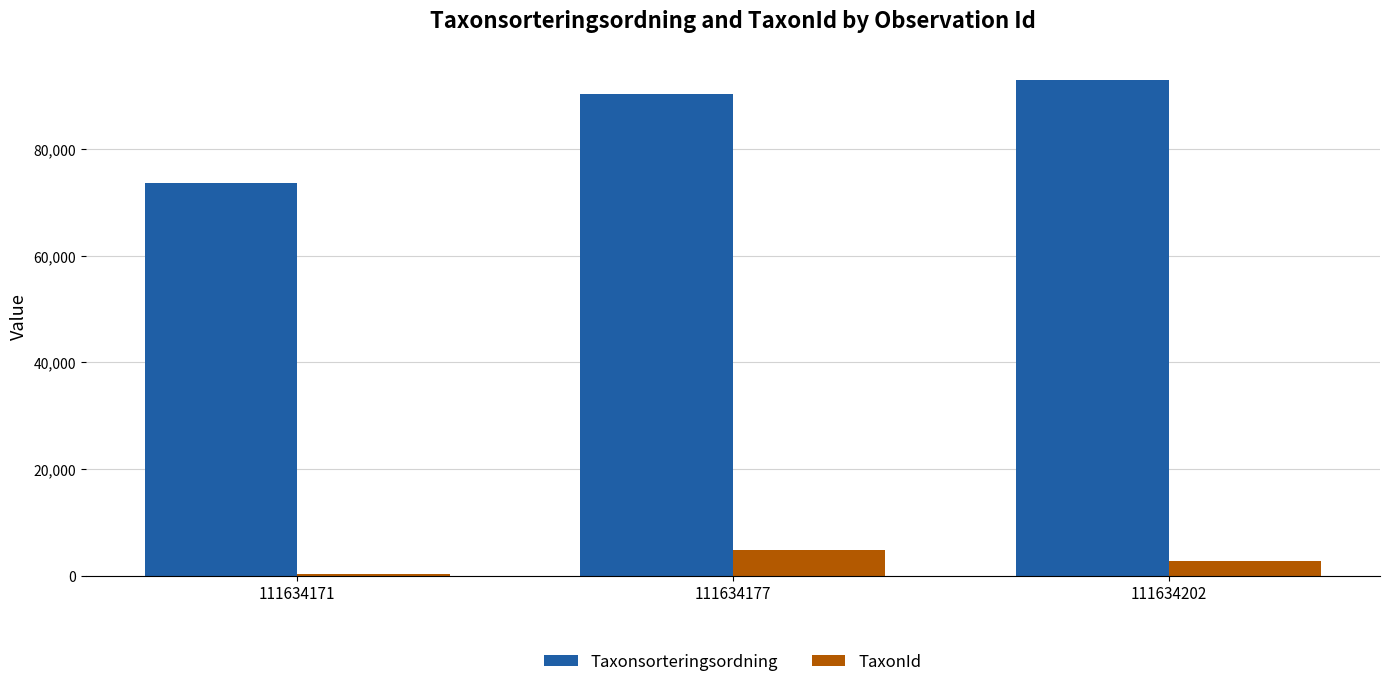

What value does the Taxonsorteringsordning series have at 111634177, to the nearest 10?

90350